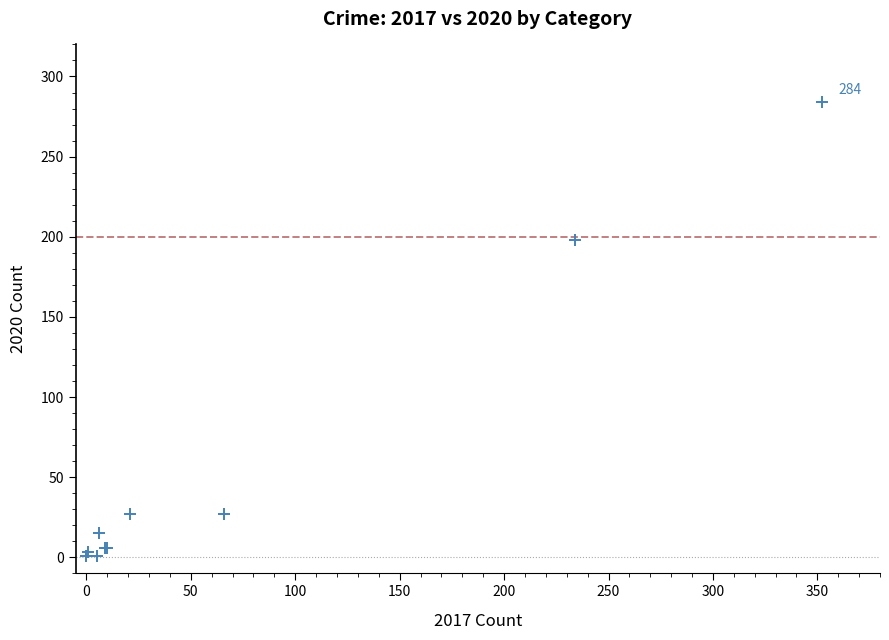

What Y value in the scatter plot is closest to 142?

198